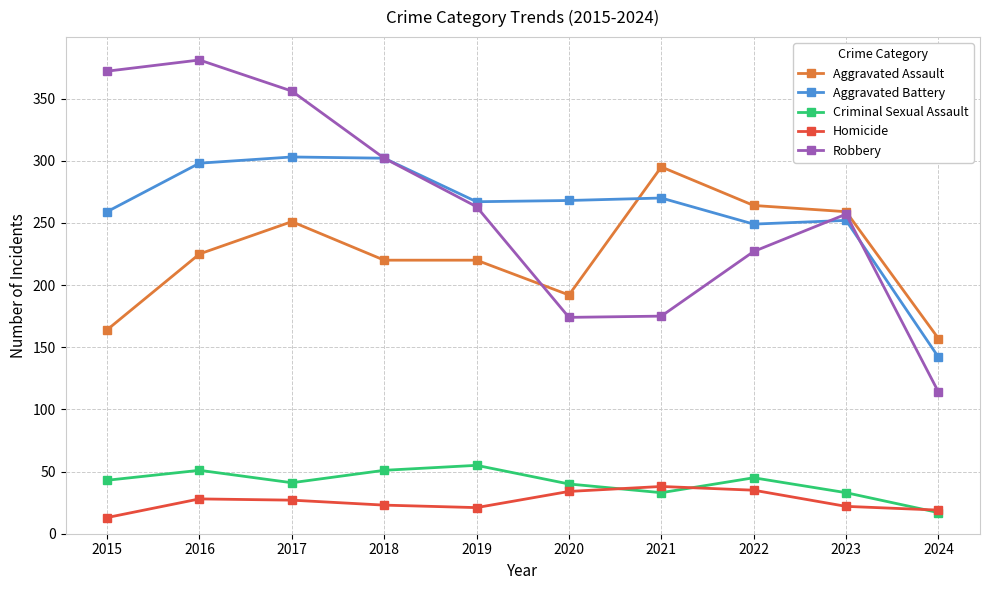

How many series are shown in this chart?

5